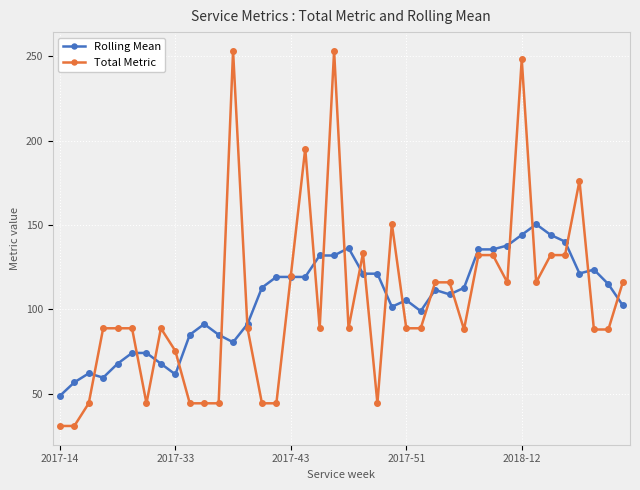

What is the maximum value for Rolling Mean?

150.4